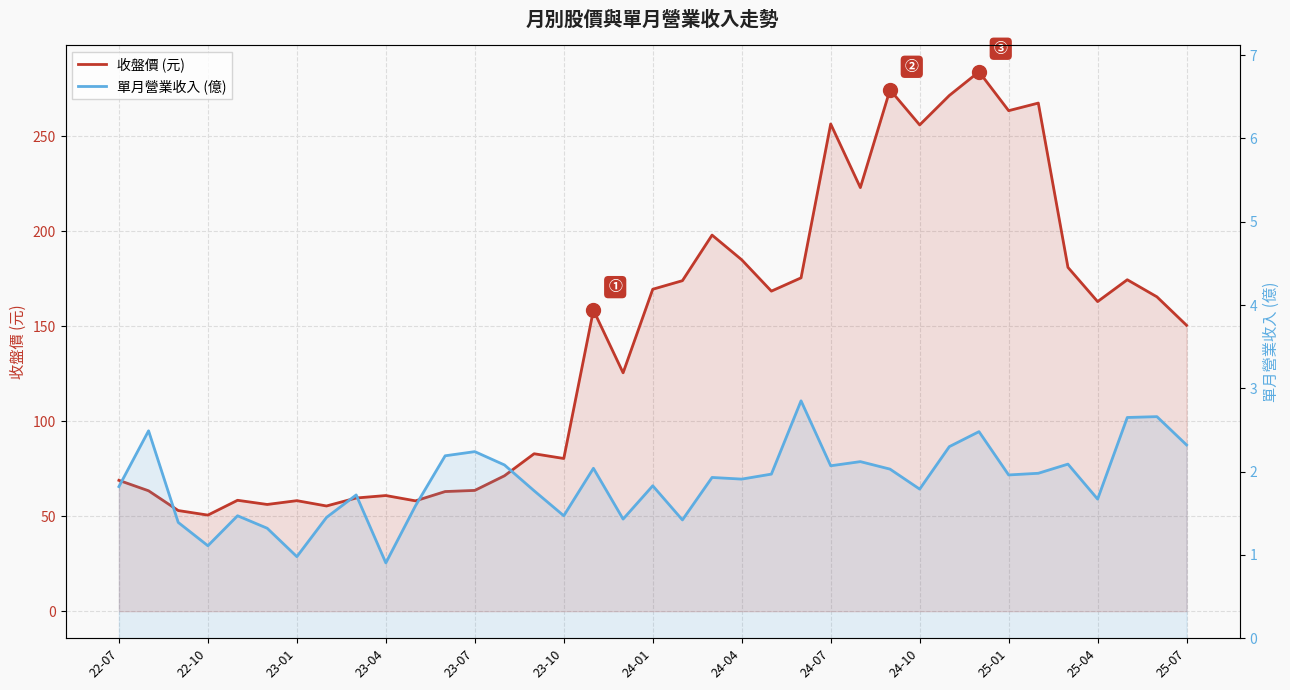

True or false: 單月營業收入 (億) and 收盤價 (元) cross at least once.

False